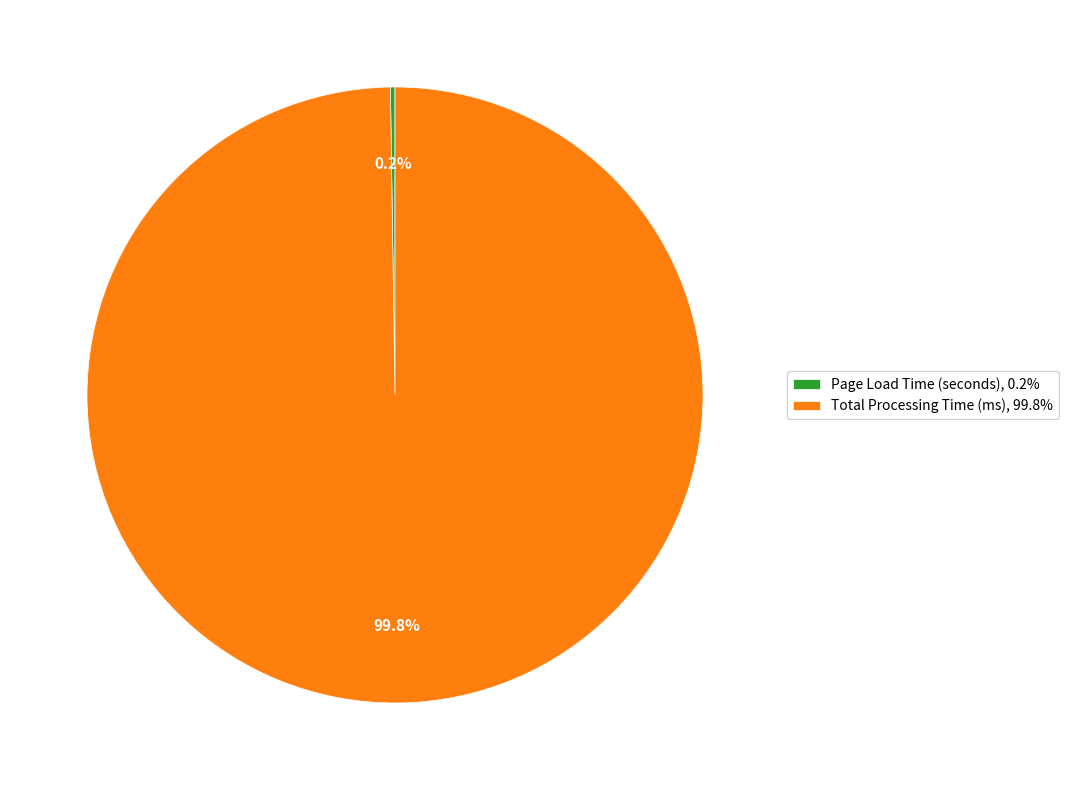

Does any single category account for the majority?

Yes